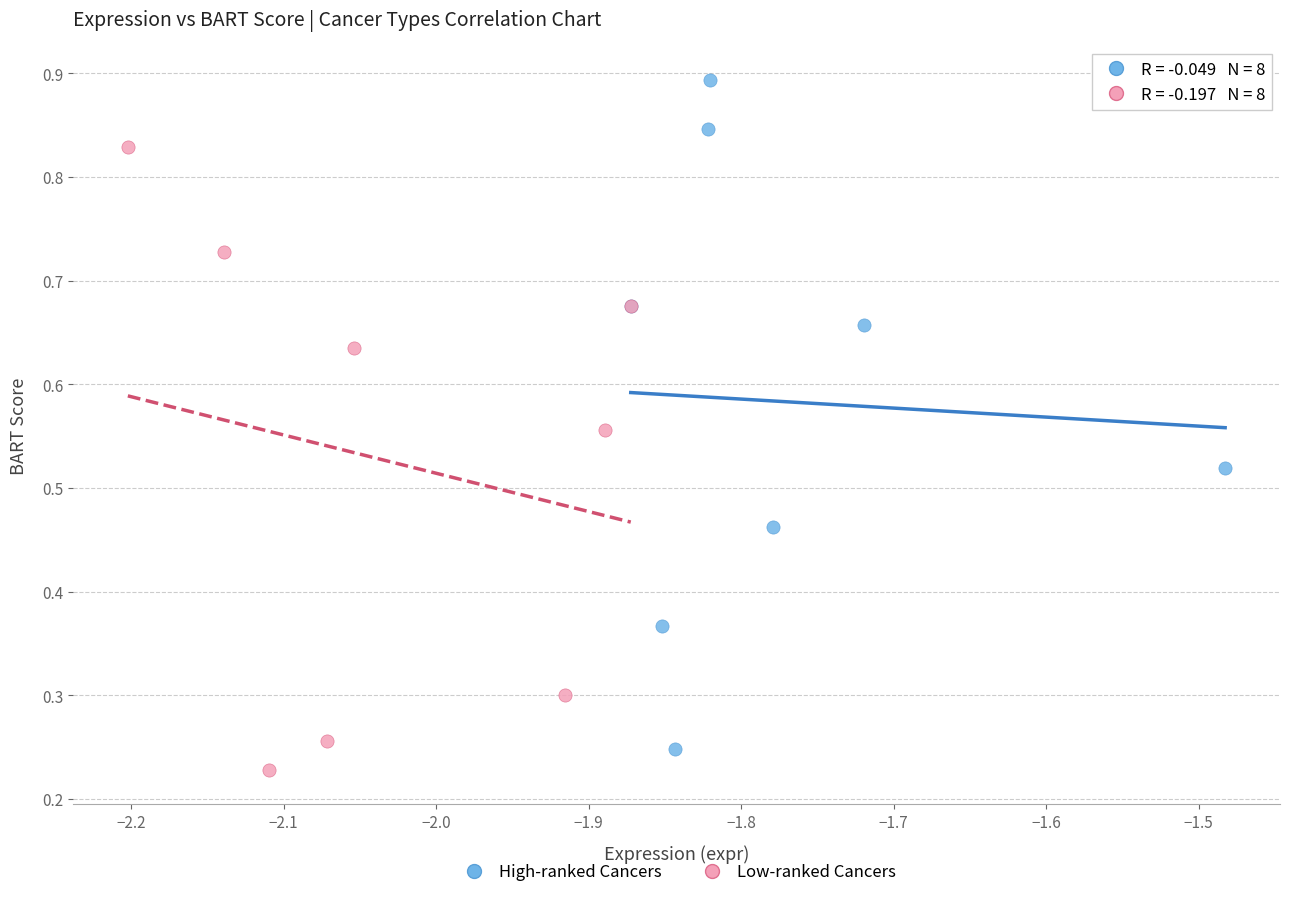

What are all the series names shown in the legend?

High-ranked Cancers, Low-ranked Cancers